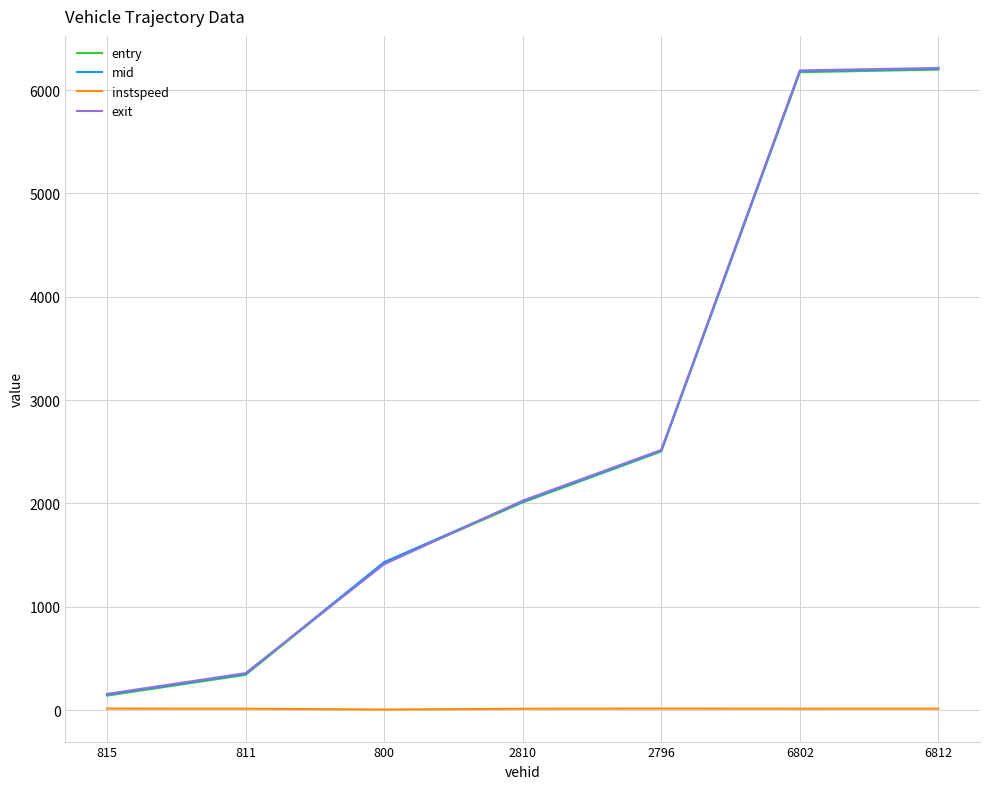

Is it true that exit equals 3359.3 at 6812?

False